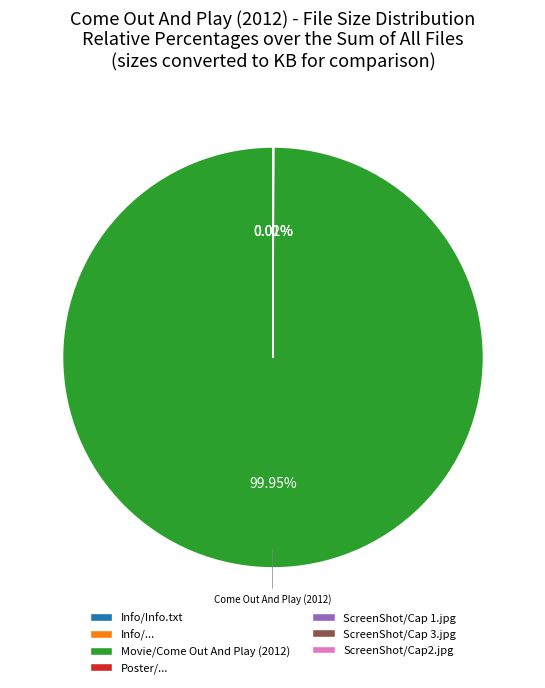

Which slice represents more than half of the pie?

Movie/Come Out And Play (2012)